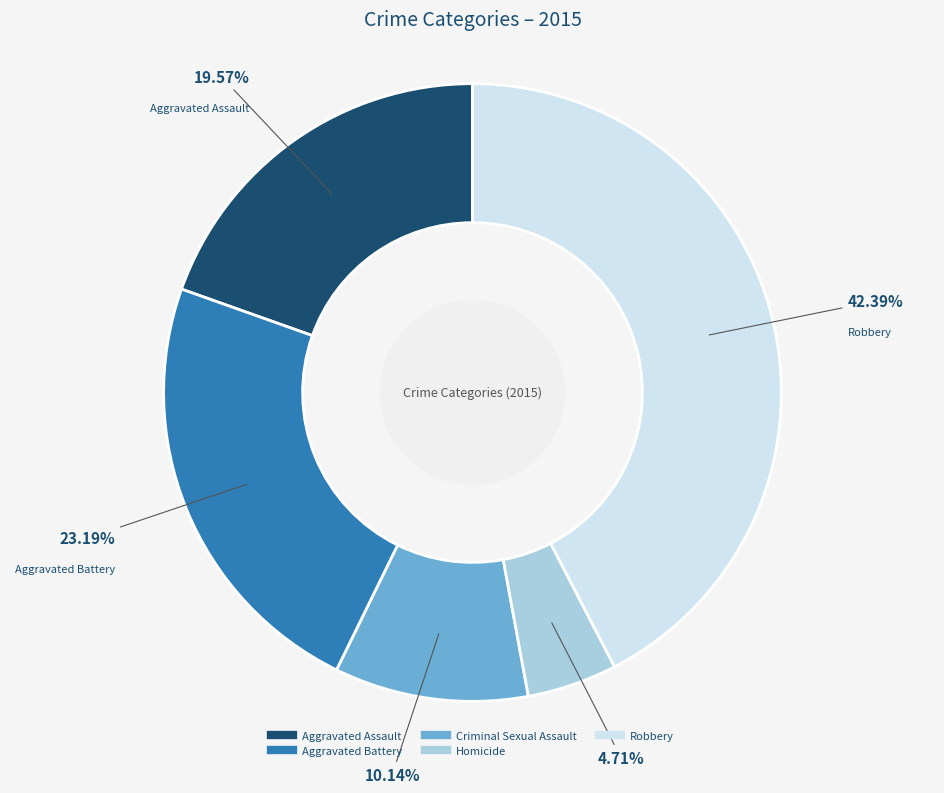

Is the sum of Criminal Sexual Assault and Homicide greater than half?

No